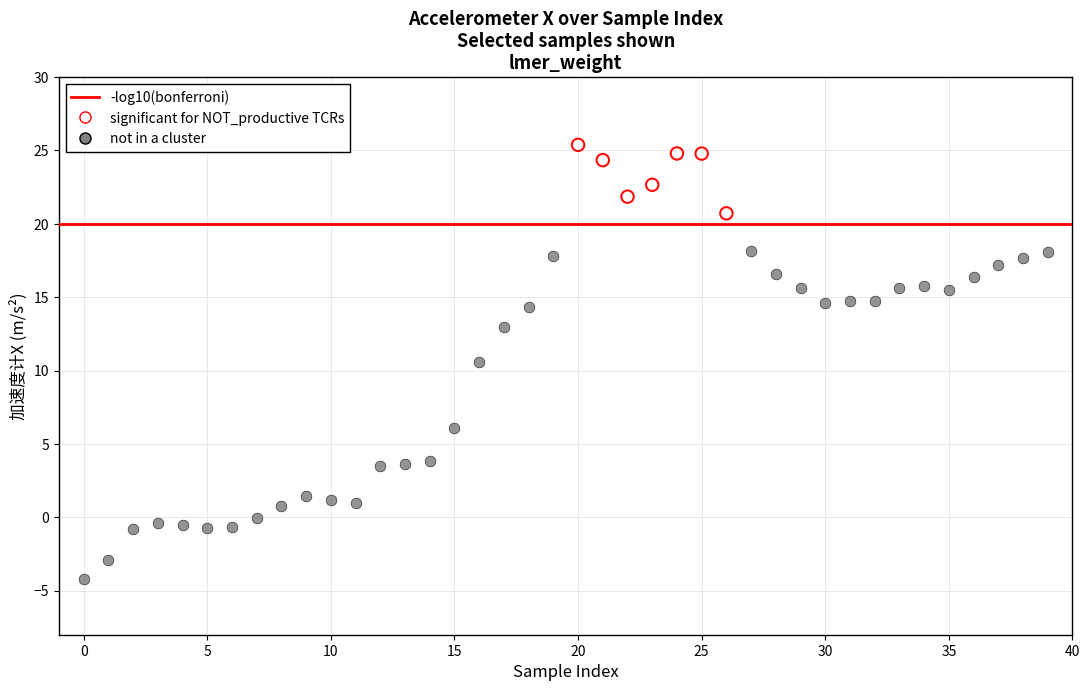

Which series contains the lowest Y value?

not in a cluster